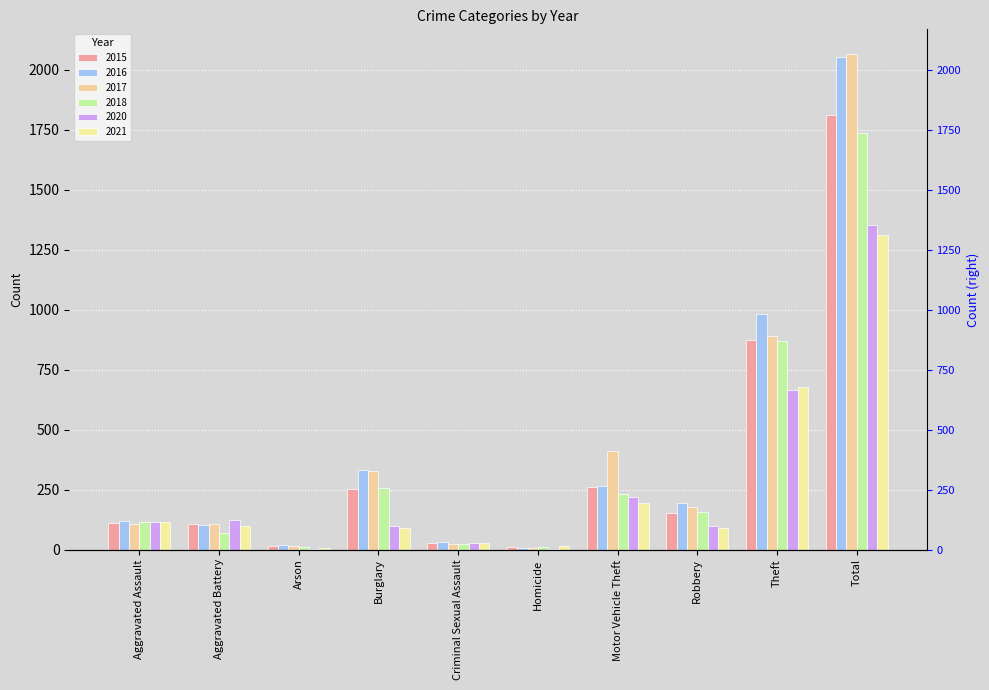

What is the label of the 7th bar from the left?

Motor Vehicle Theft